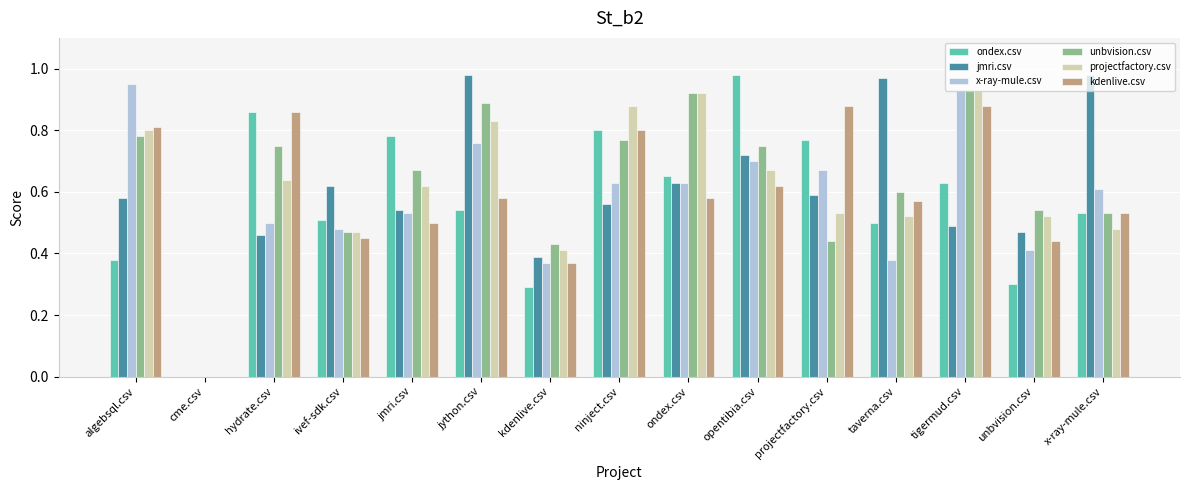

What is the total value across all series at jmri.csv?

3.6